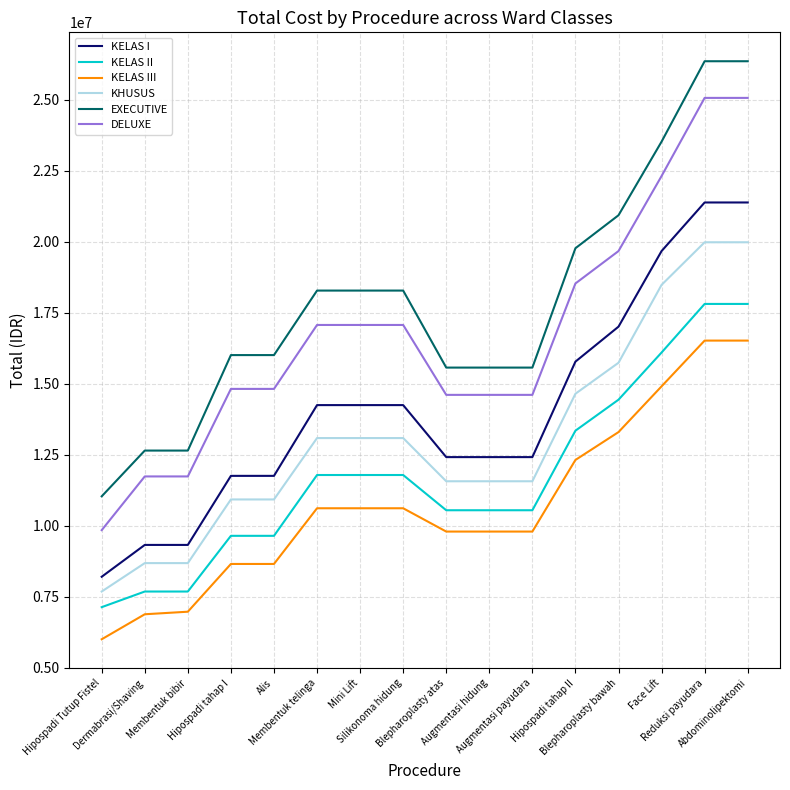

What value does the DELUXE series have at Blepharoplasty bawah?

19670000